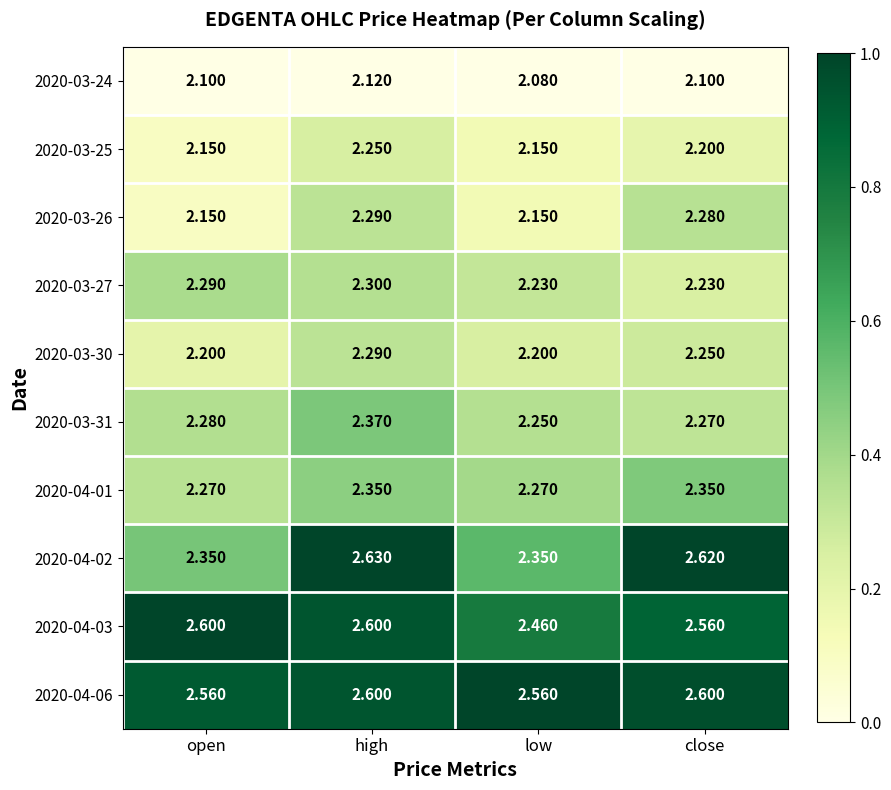

At which label is 2020-04-03 closest to 2?

low